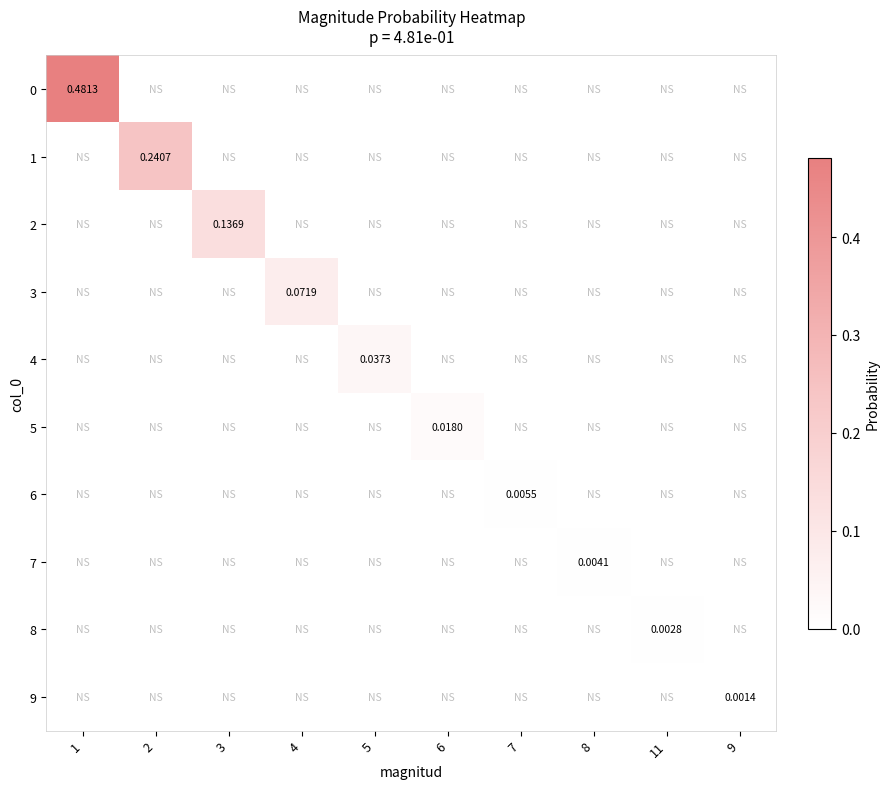

At how many categories does at least one series exceed 0?

10